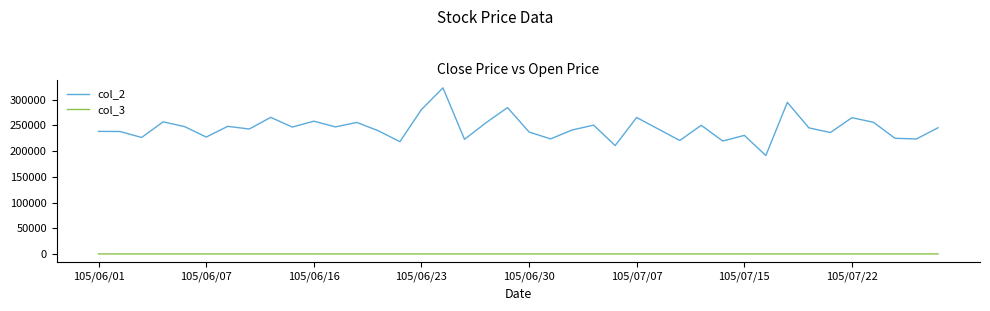

Rank the series by their maximum value, from lowest to highest.

col_3, col_2